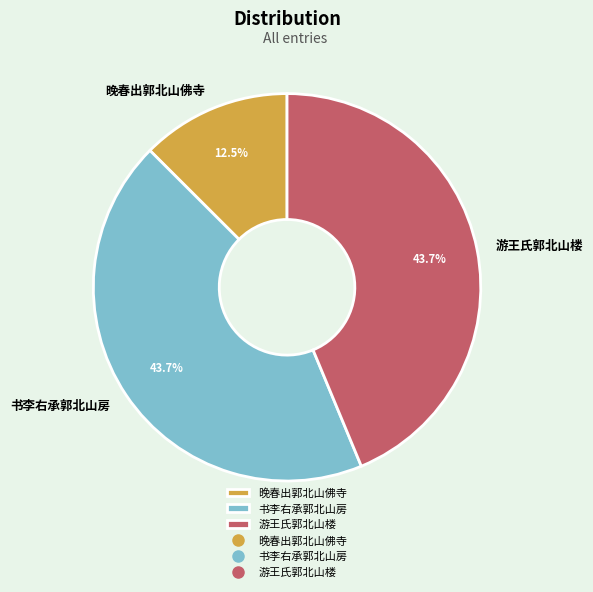

Which slice is the smallest?

晚春出郭北山佛寺